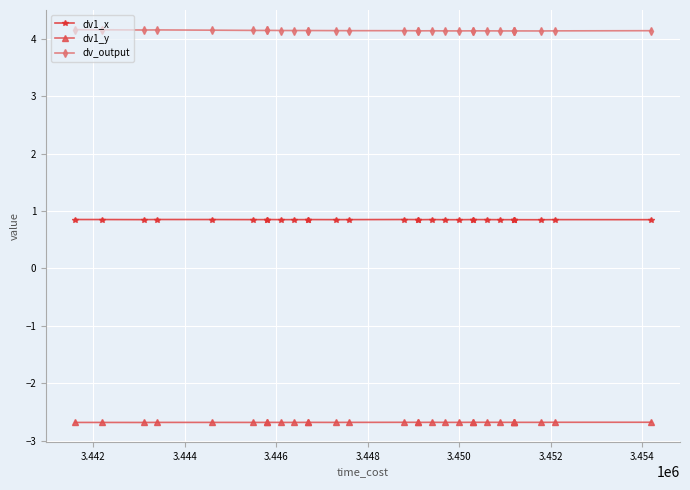

What is the value of the dv_output point at the 16th from the left?

4.1